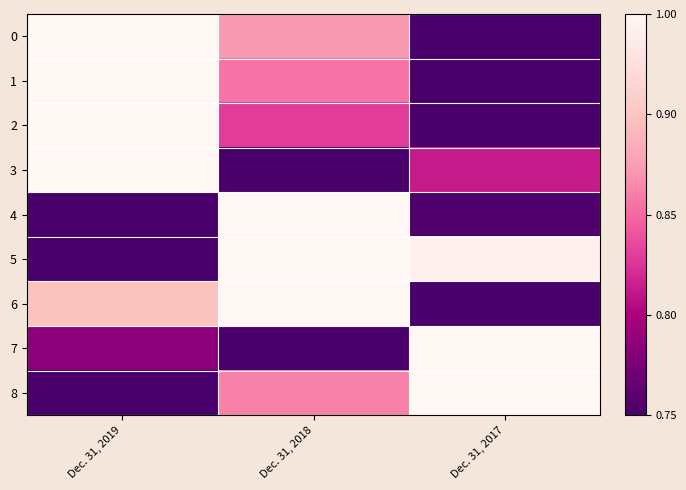

Reading left to right, what are all the values shown in this chart?

0: Dec. 31, 2019=1.0	Dec. 31, 2018=0.6	Dec. 31, 2017=0.0
1: Dec. 31, 2019=1.0	Dec. 31, 2018=0.5	Dec. 31, 2017=0.0
2: Dec. 31, 2019=1.0	Dec. 31, 2018=0.4	Dec. 31, 2017=0.0
3: Dec. 31, 2019=1.0	Dec. 31, 2018=0.0	Dec. 31, 2017=0.3
4: Dec. 31, 2019=0.0	Dec. 31, 2018=1.0	Dec. 31, 2017=0.0
5: Dec. 31, 2019=0.0	Dec. 31, 2018=1.0	Dec. 31, 2017=1.0
6: Dec. 31, 2019=0.7	Dec. 31, 2018=1.0	Dec. 31, 2017=0.0
7: Dec. 31, 2019=0.2	Dec. 31, 2018=0.0	Dec. 31, 2017=1.0
8: Dec. 31, 2019=0.0	Dec. 31, 2018=0.6	Dec. 31, 2017=1.0